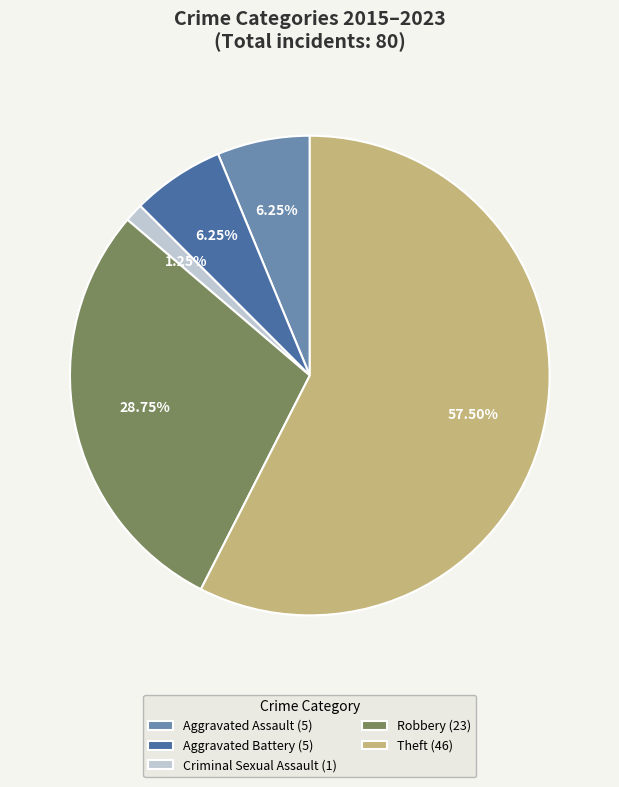

Which slice represents more than half of the pie?

Theft